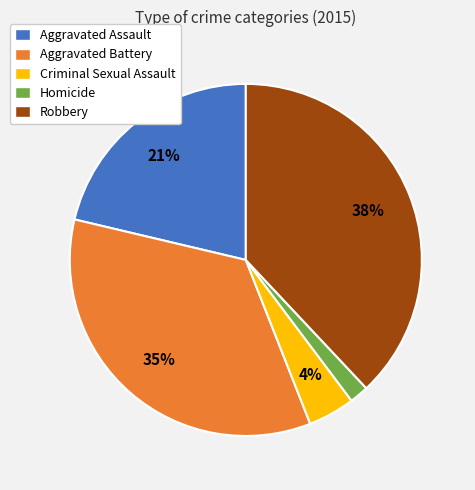

Is Robbery the majority of the pie?

No